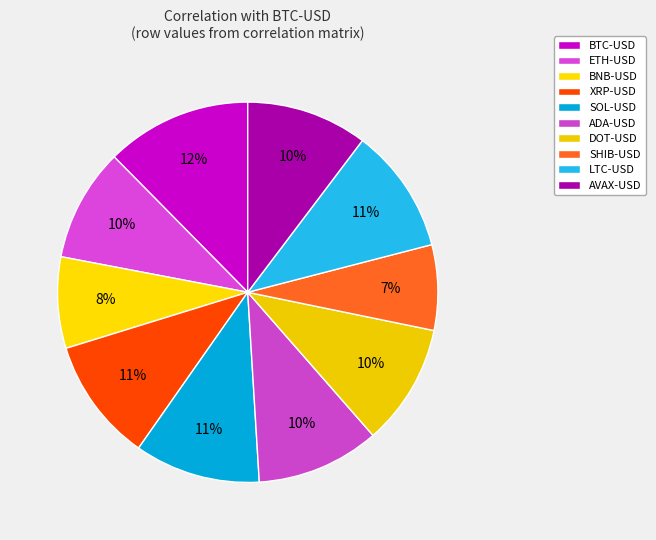

Do SOL-USD and ETH-USD together represent more than half of the pie?

No